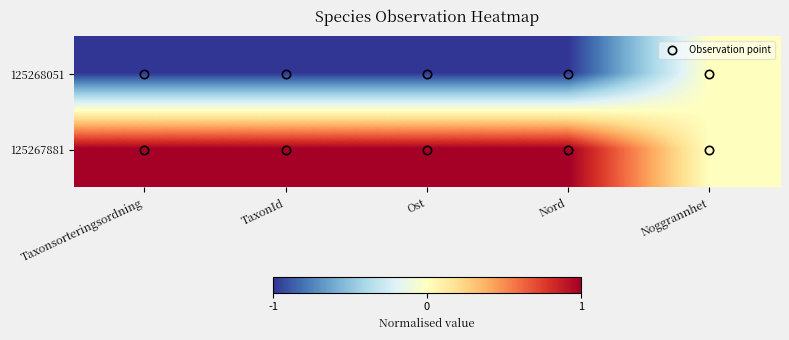

Reading left to right, what are all the values shown in this chart?

125268051: Taxonsorteringsordning=-1	TaxonId=-1	Ost=-1	Nord=-1	Noggrannhet=0
125267881: Taxonsorteringsordning=1	TaxonId=1	Ost=1	Nord=1	Noggrannhet=0